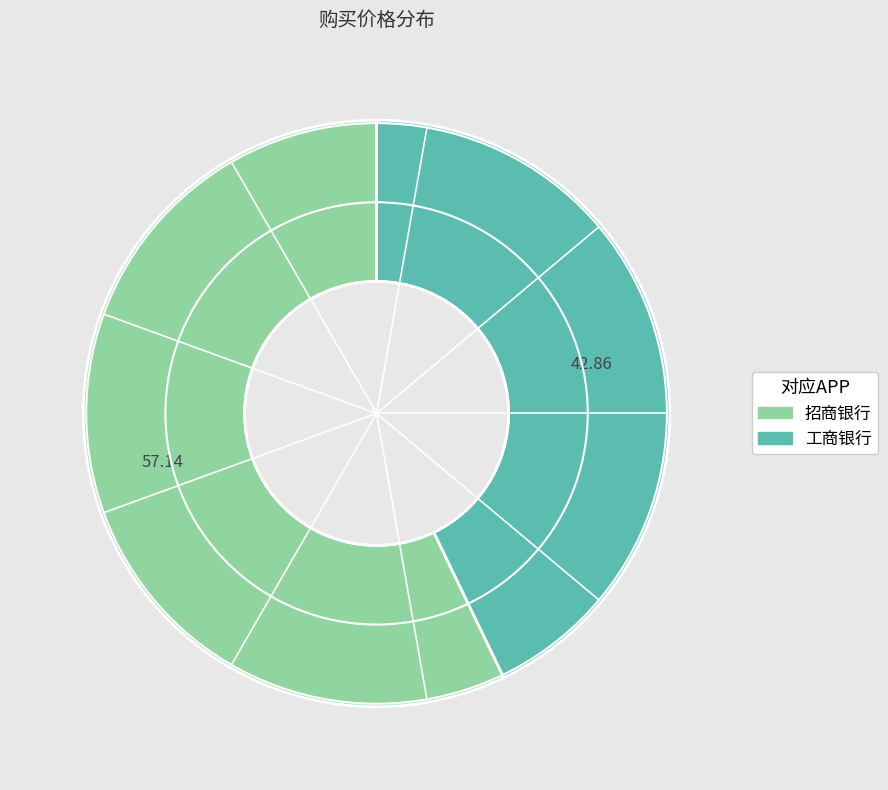

Combined, do 招商银行 and 工商银行 account for over 50%?

Yes